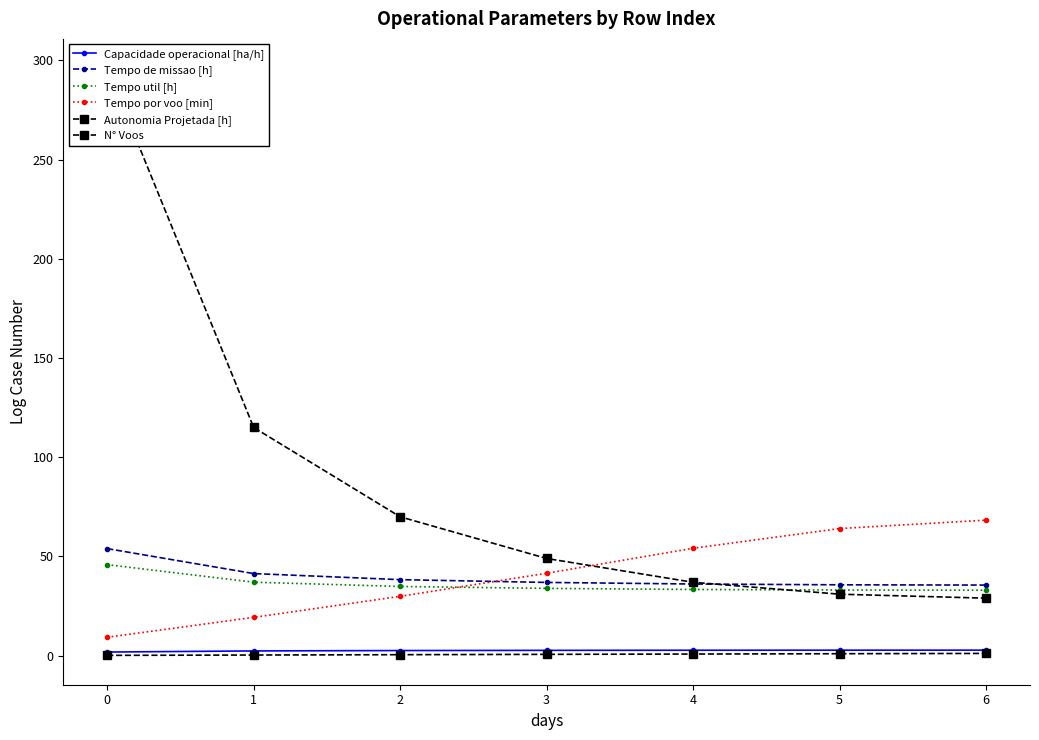

How many series are shown in this chart?

6